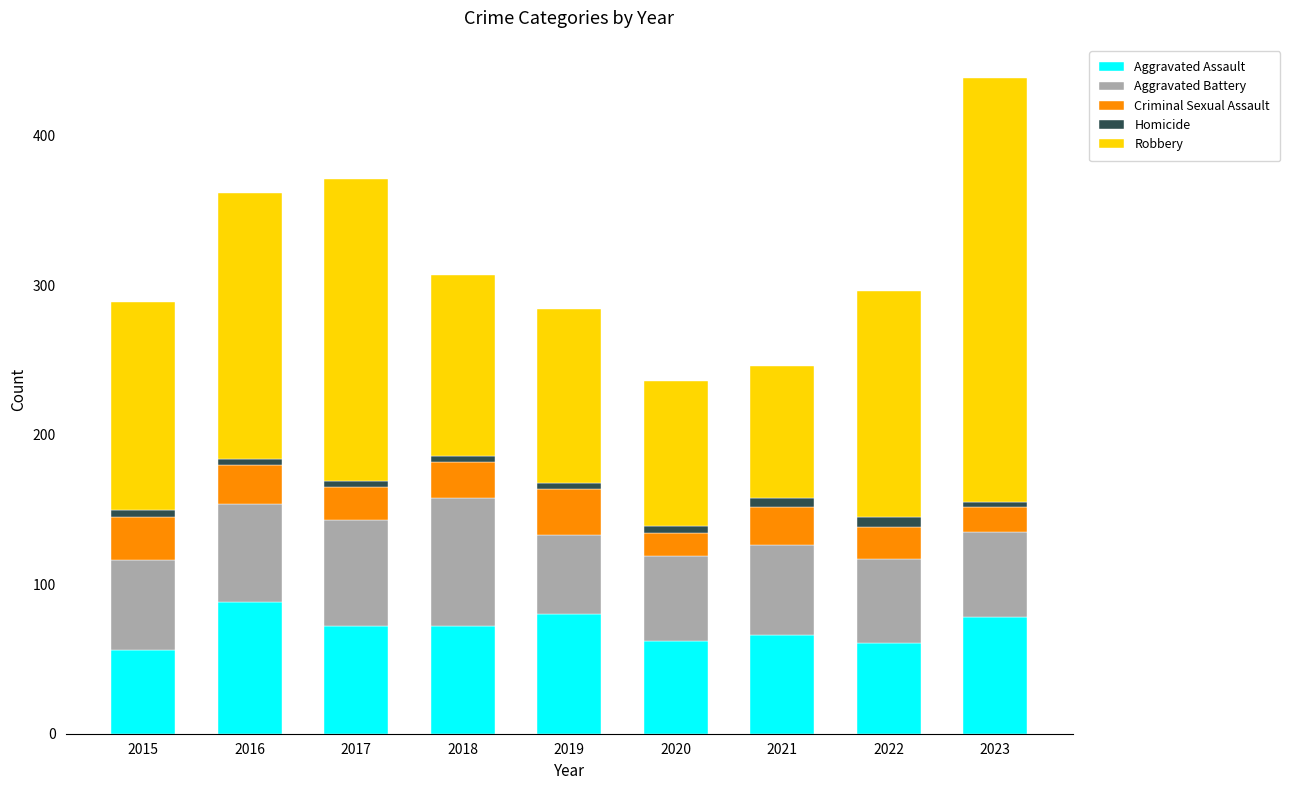

The value of Aggravated Assault at 2022 is 61. True or false?

True